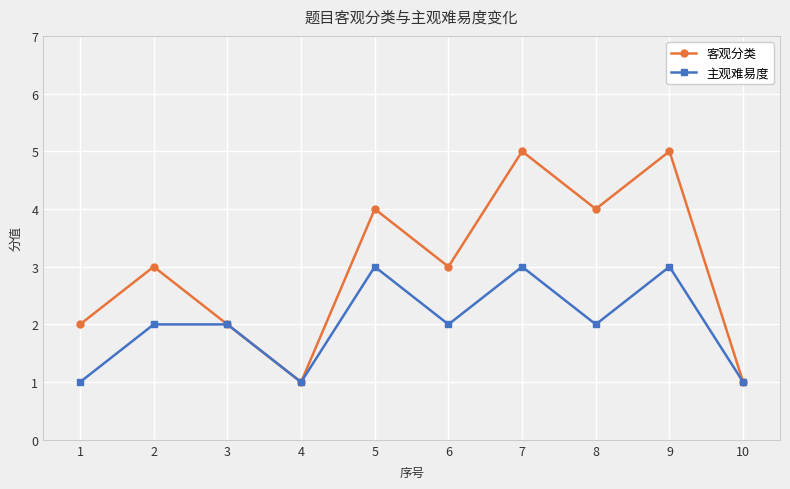

Is the value of 客观分类 at 7 greater than the value of 主观难易度 at 1?

Yes